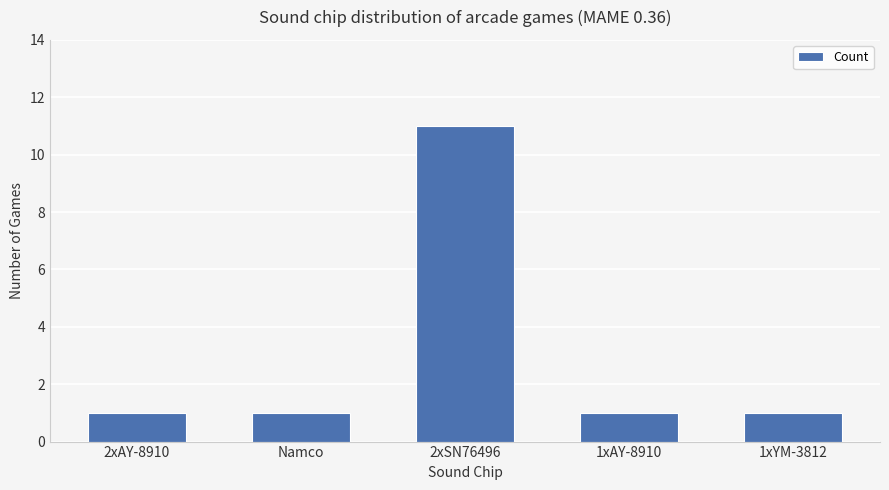

What is the change in value from Namco to 2xSN76496?

+10